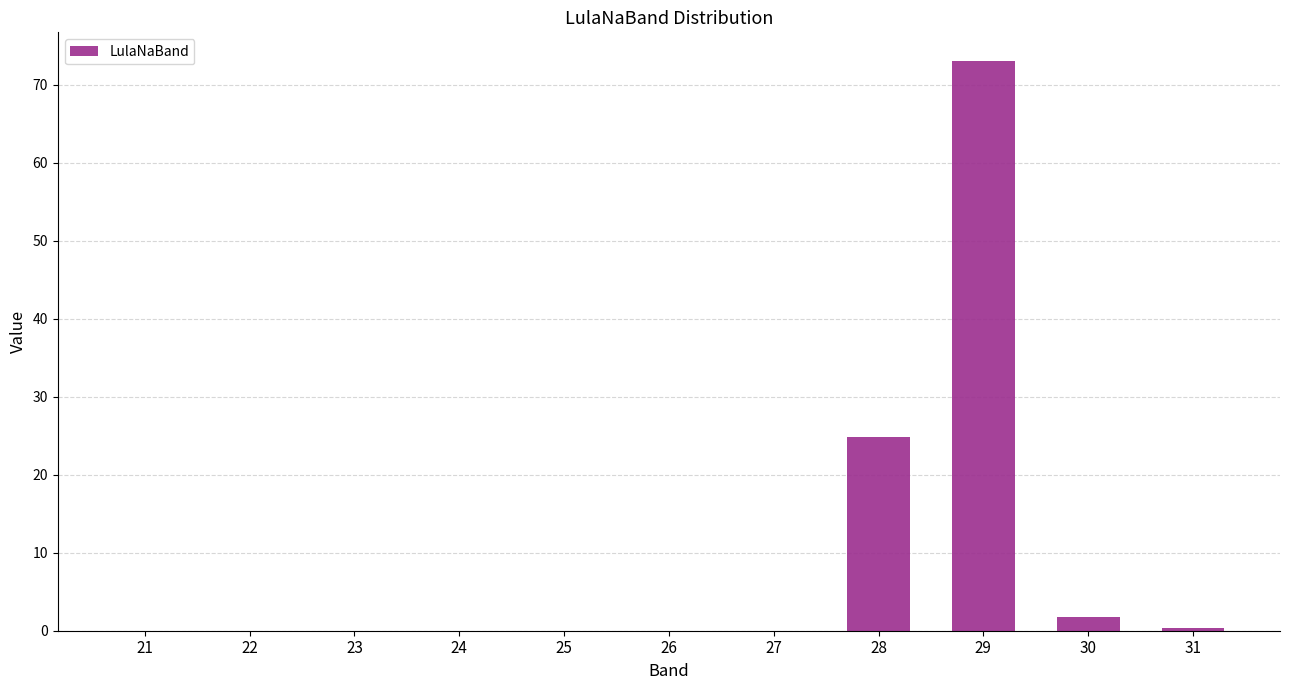

Between 26 and 28, which is larger?

28